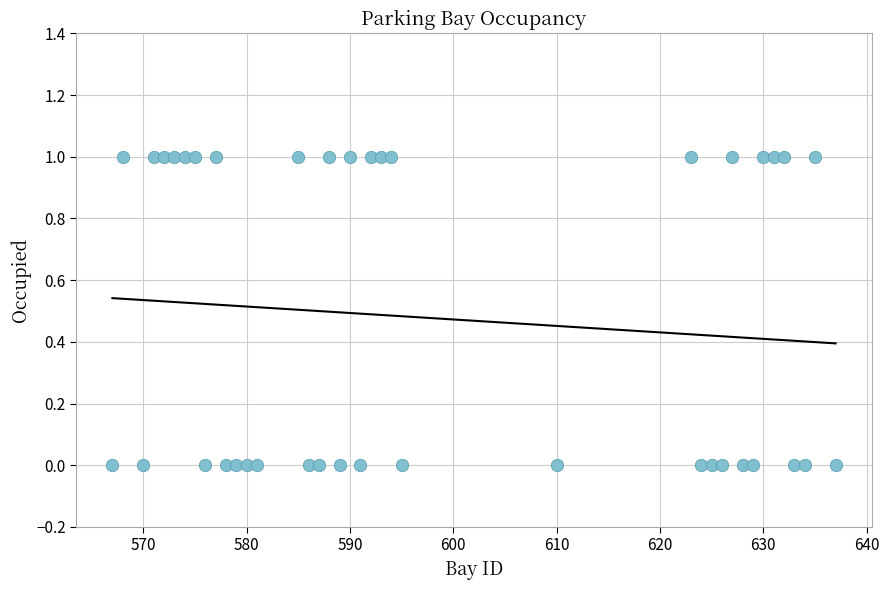

What is the range of X values (max minus min)?

70